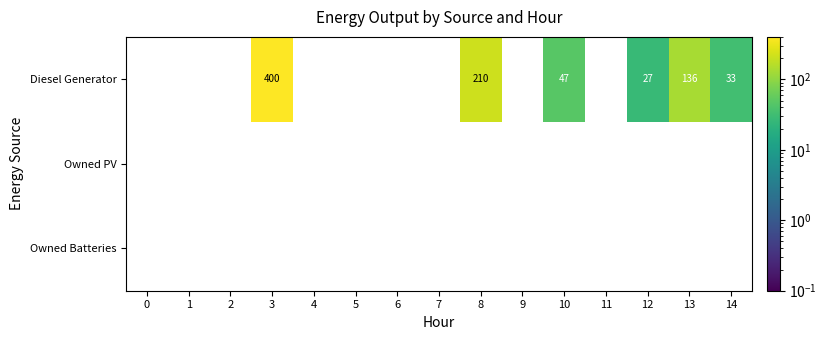

Is the value of Owned Batteries at 9 greater than the value of Diesel Generator at 13?

No